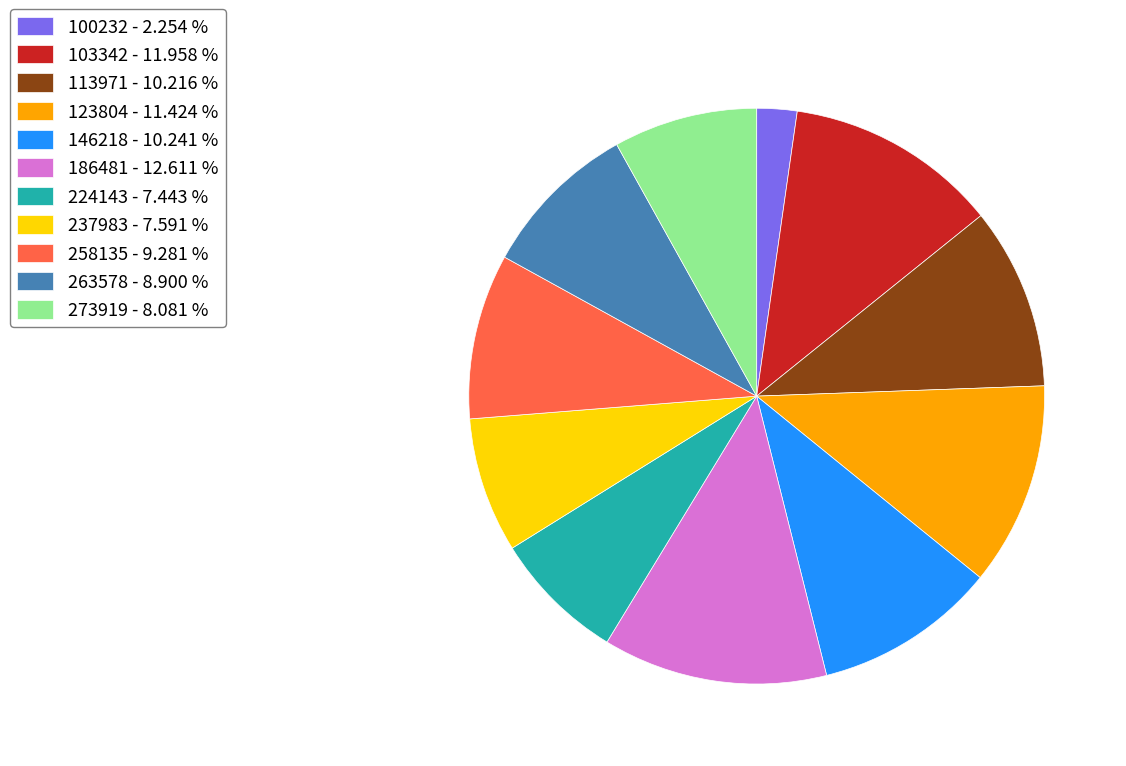

Is there a majority slice in this chart?

No